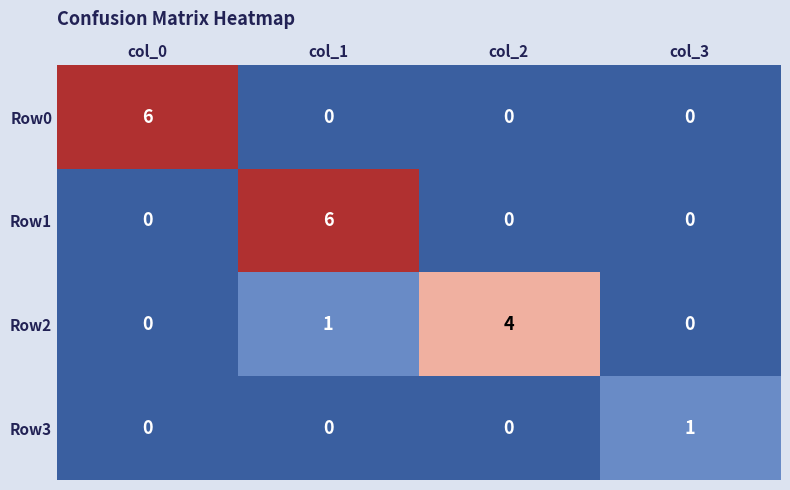

What is the difference between the Row1 values at col_1 and col_2?

6